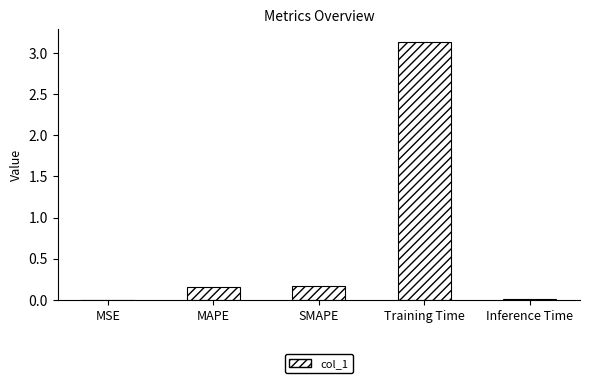

Are the bars horizontal?

No